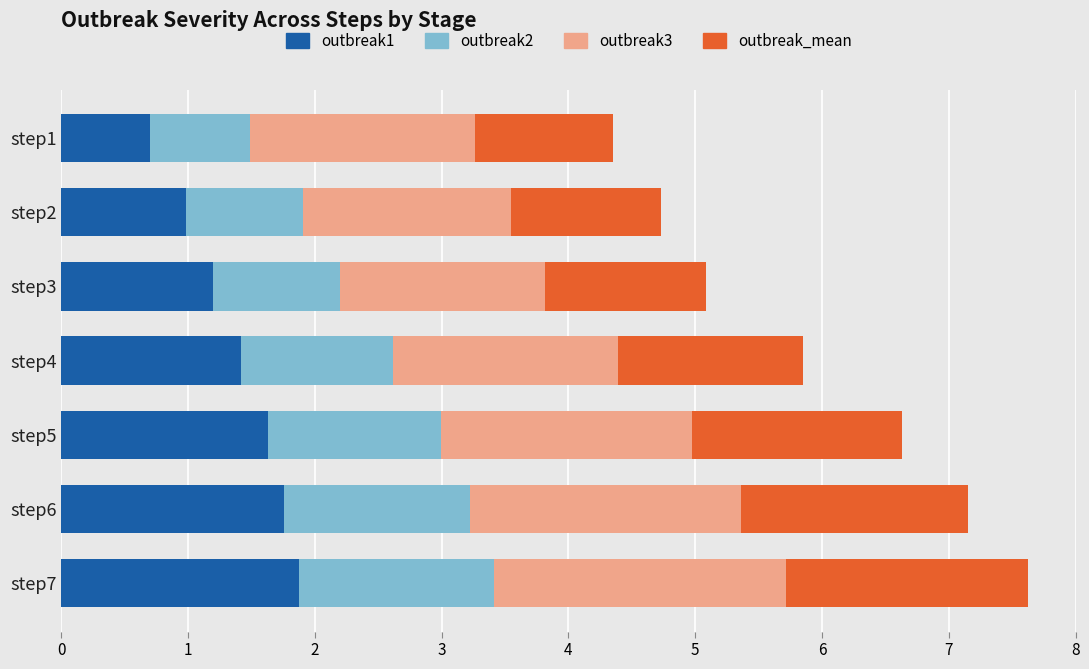

At which label does outbreak1 reach its minimum?

step1